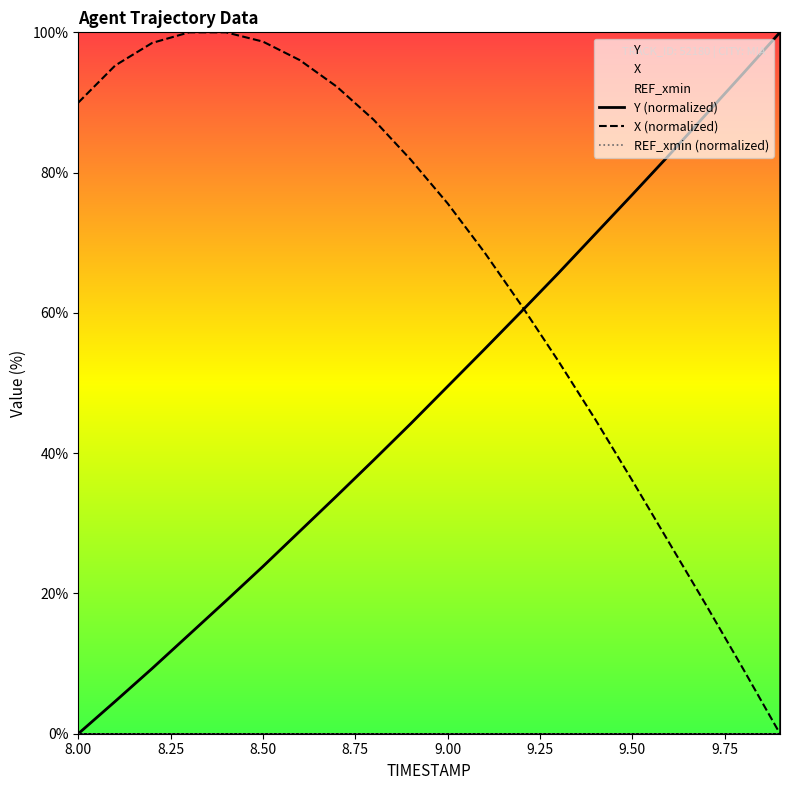

Is it true that REF_xmin (normalized) equals 0.0 at 9.00?

True